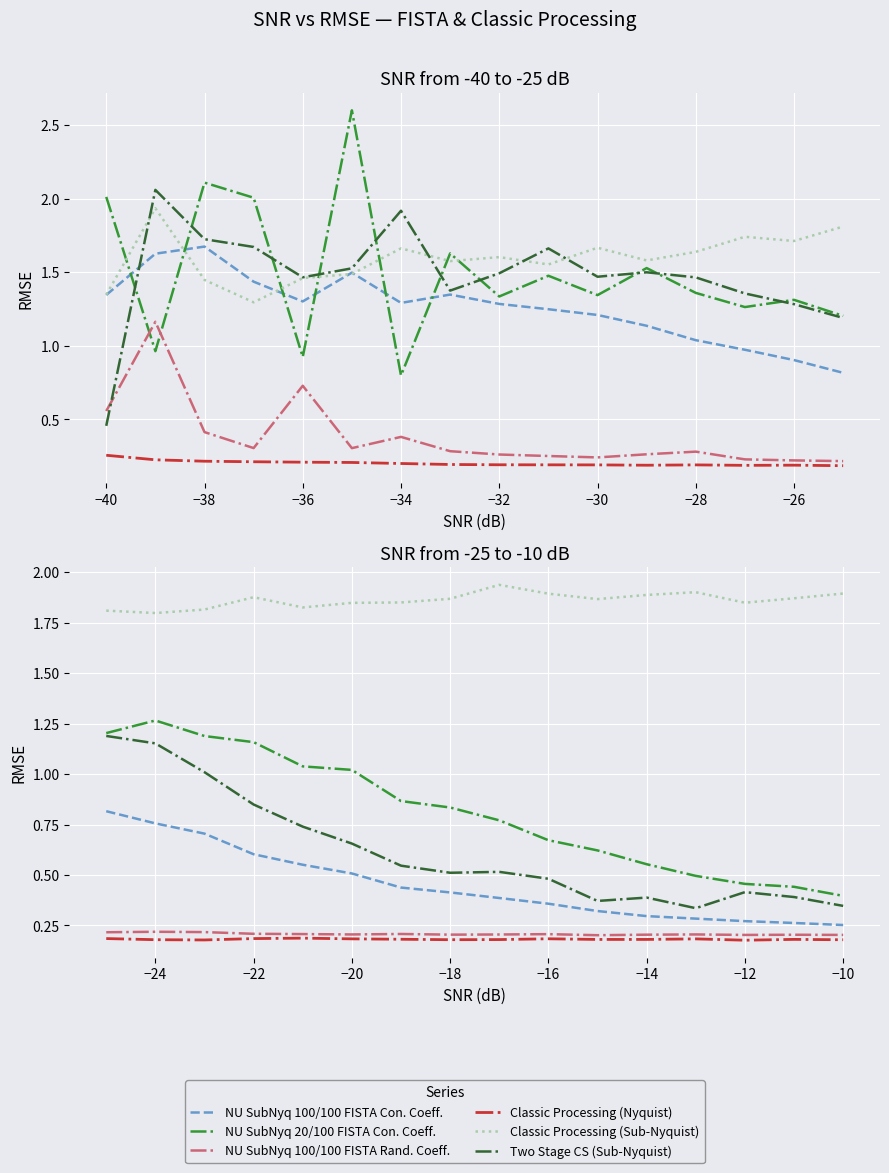

Is the value of NU SubNyq 100/100 FISTA Con. Coeff. at 11 greater than the value of Two Stage CS (Sub-Nyquist) at 12?

No